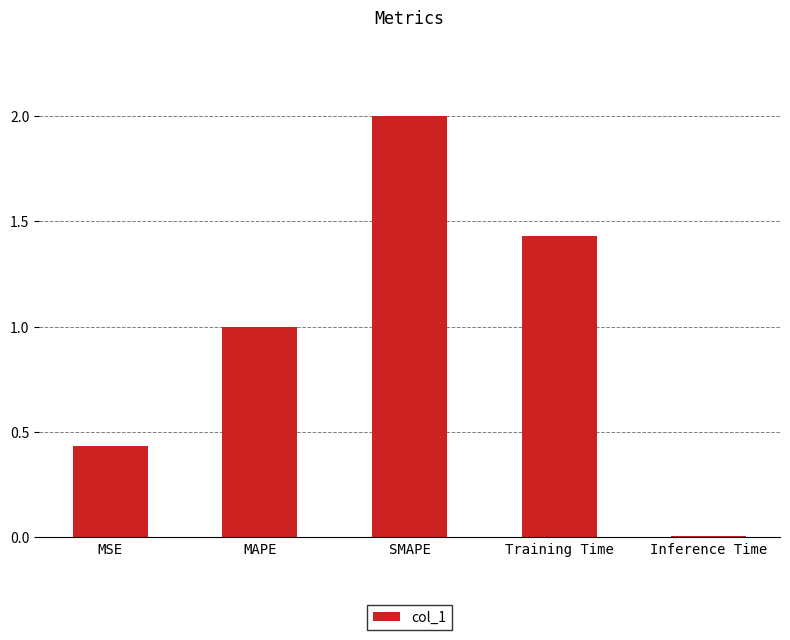

What is the label of the 3rd bar from the left?

SMAPE